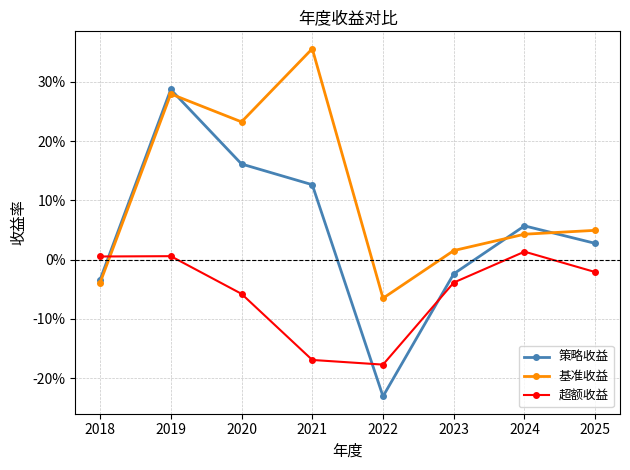

What are all the series names shown in the legend?

策略收益, 基准收益, 超额收益